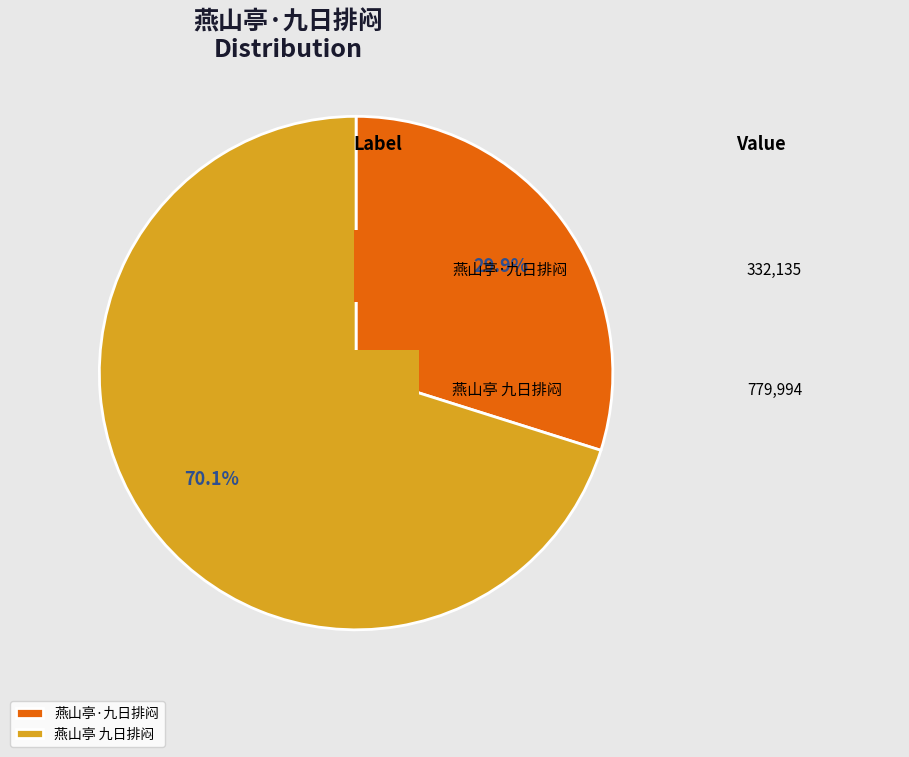

To the nearest percent, what percentage of the pie is 燕山亭·九日排闷?

30%